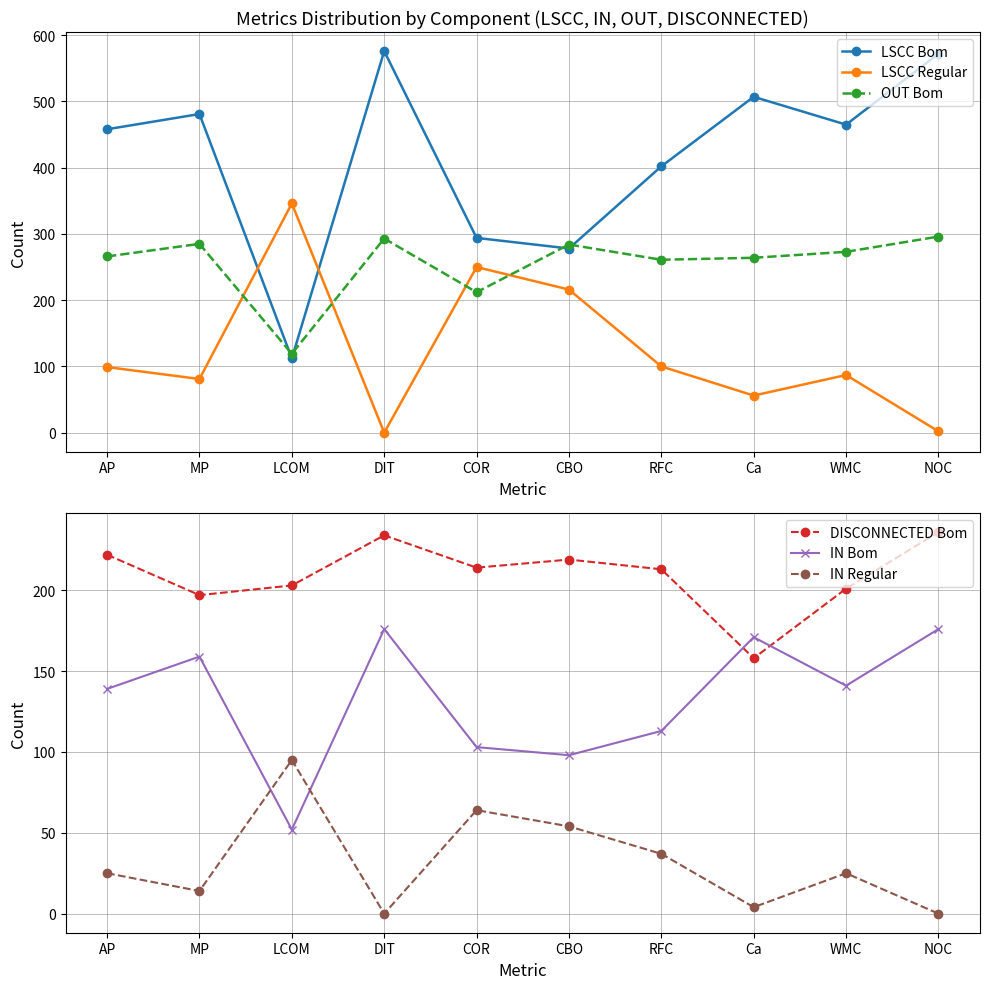

True or false: OUT Bom has a value of 155 at RFC.

False